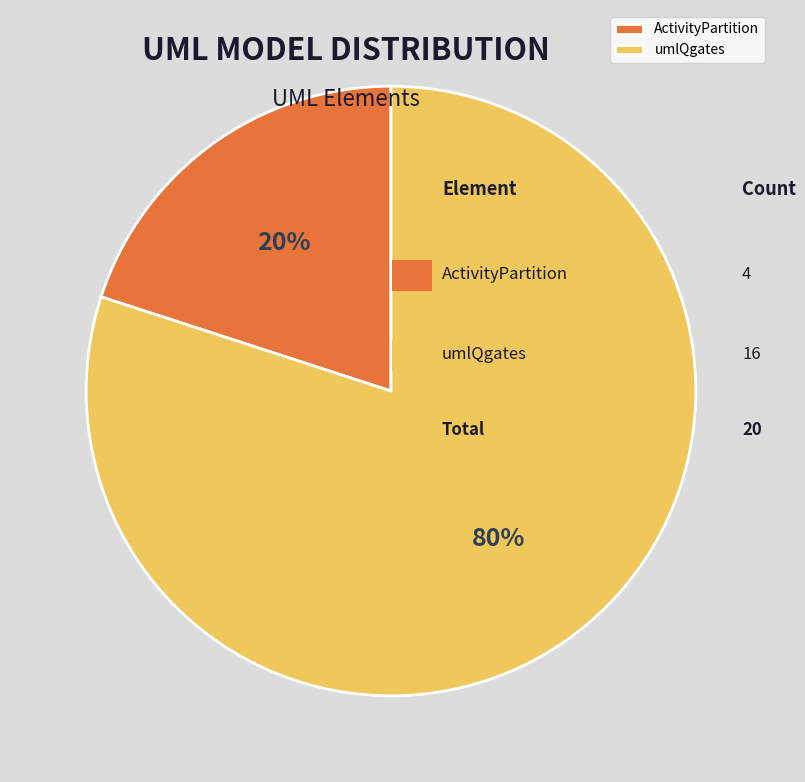

Which category accounts for the majority?

umlQgates